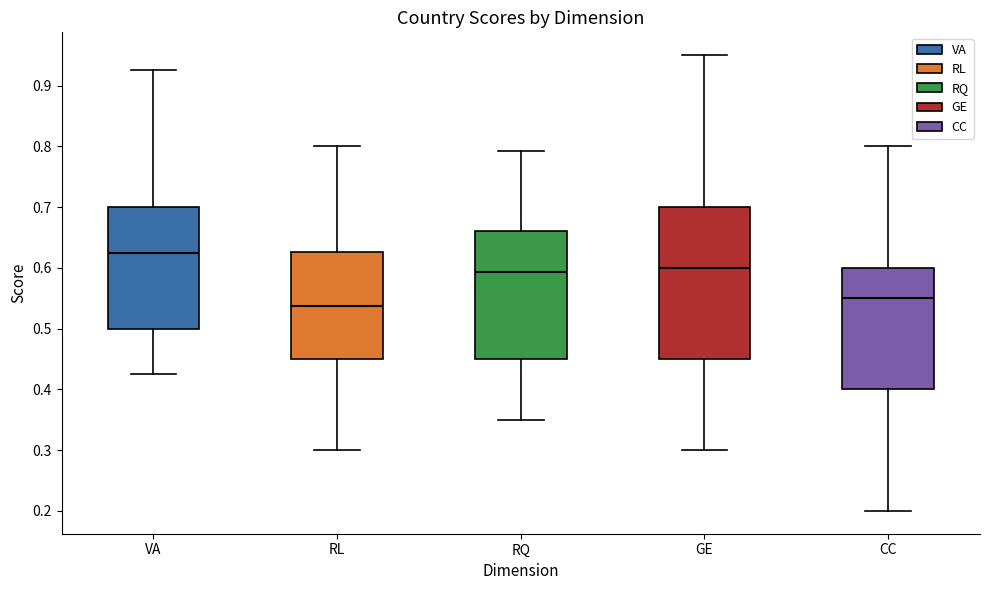

Comparing the boxes themselves (not the whiskers), which one is the tallest?

GE